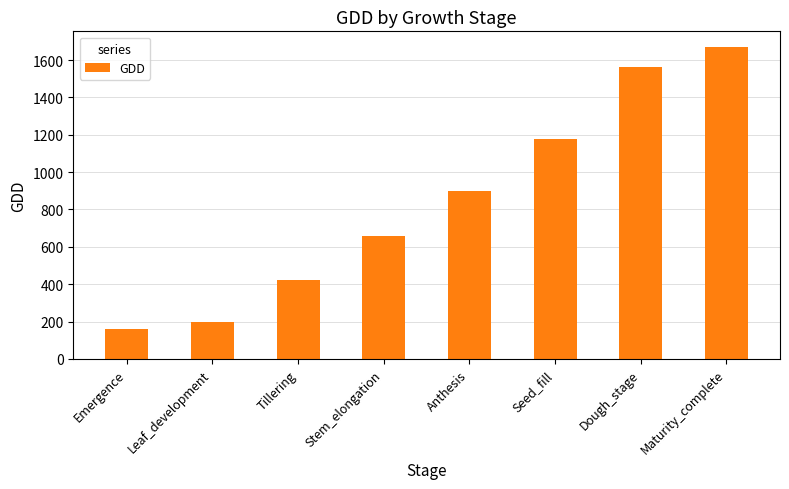

Reading right to left, extract all data points from this chart.

1670	1560	1175	900	660	420	200	160